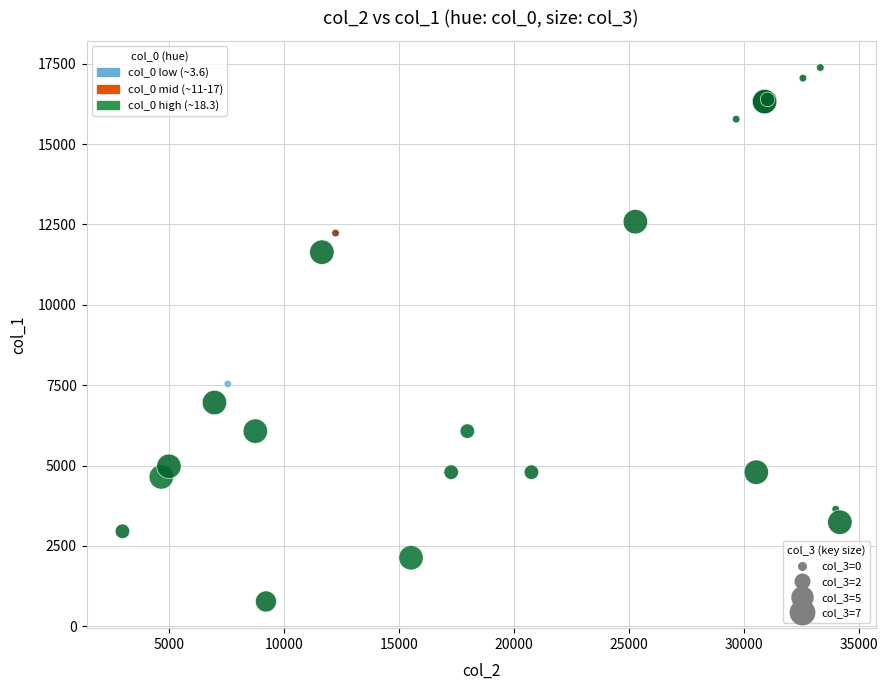

What Y value in the scatter plot is closest to 9076?

7541